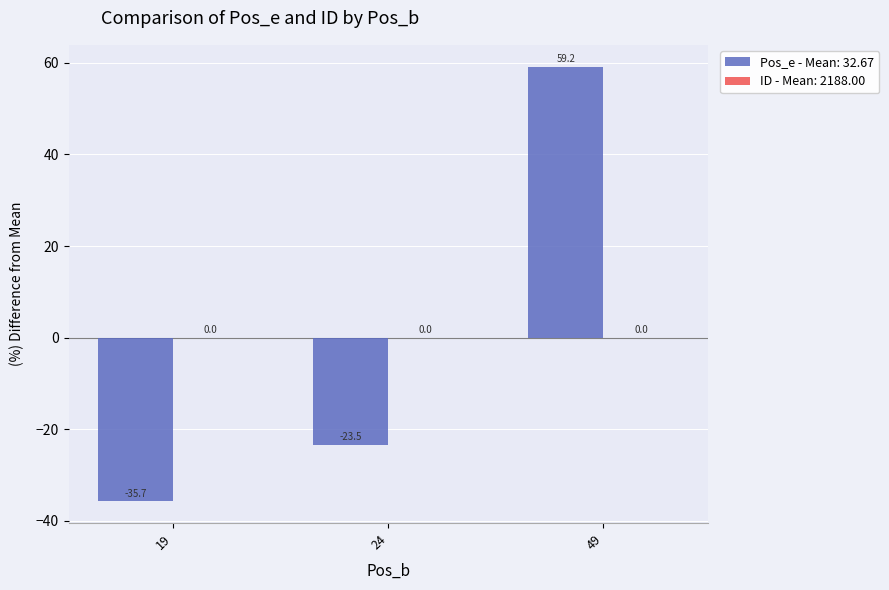

List the labels in order of value, smallest first.

19, 24, 49